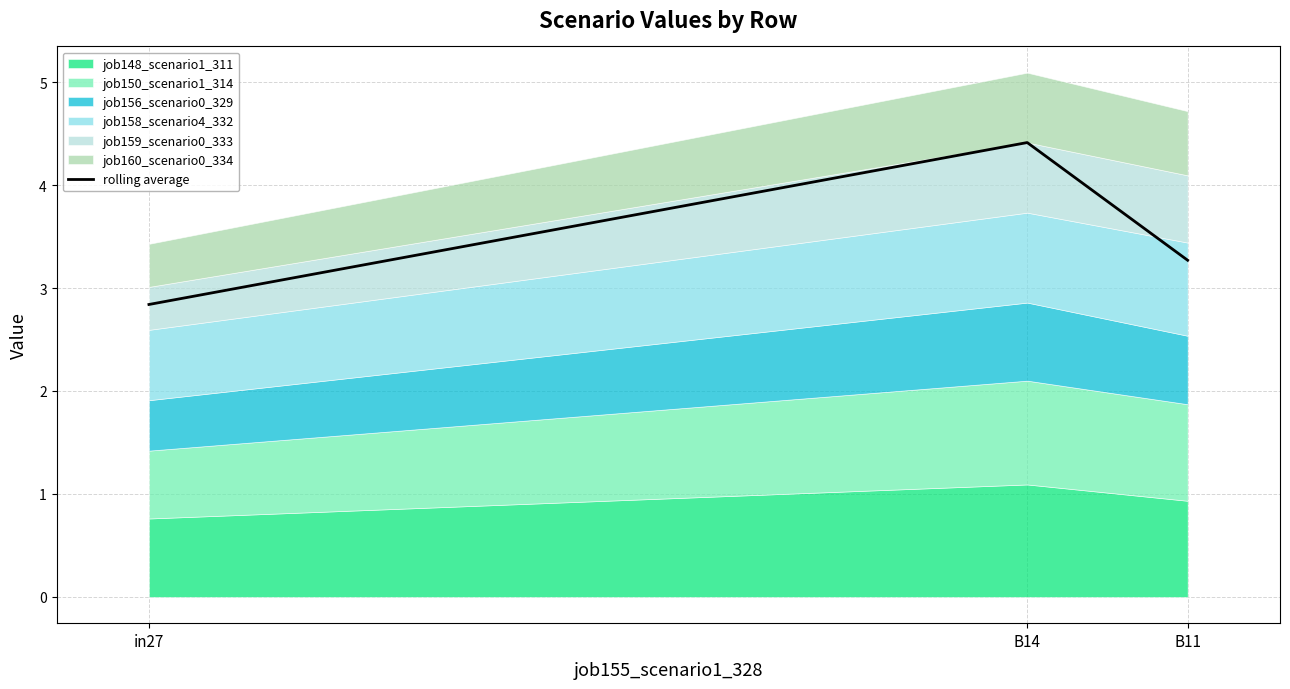

How many values are below 3?

1